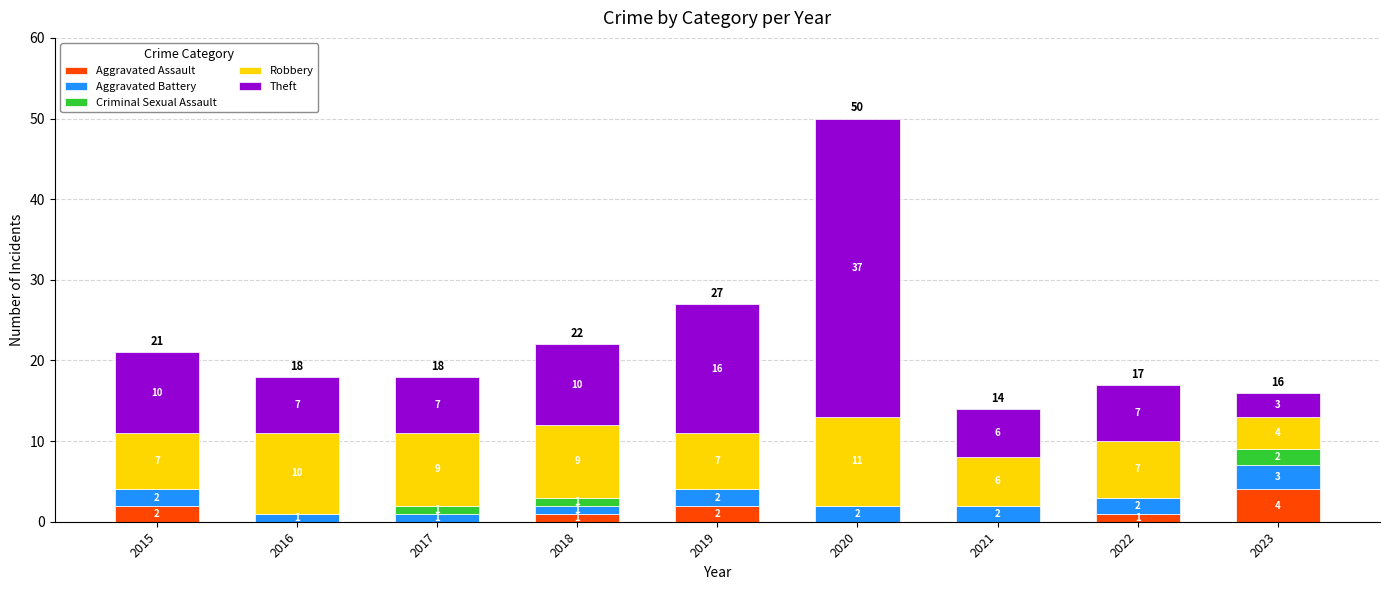

Where does the Aggravated Assault series first go above 1?

2015